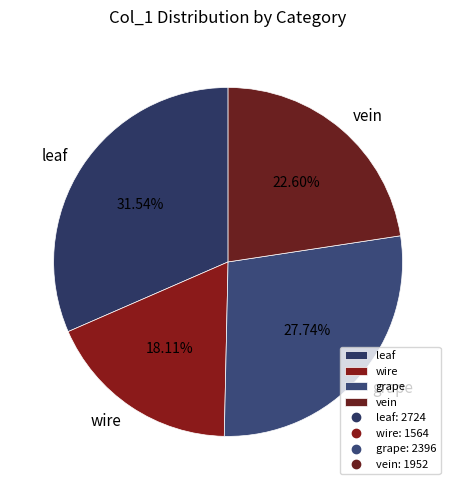

Combined, do wire and vein account for over 50%?

No